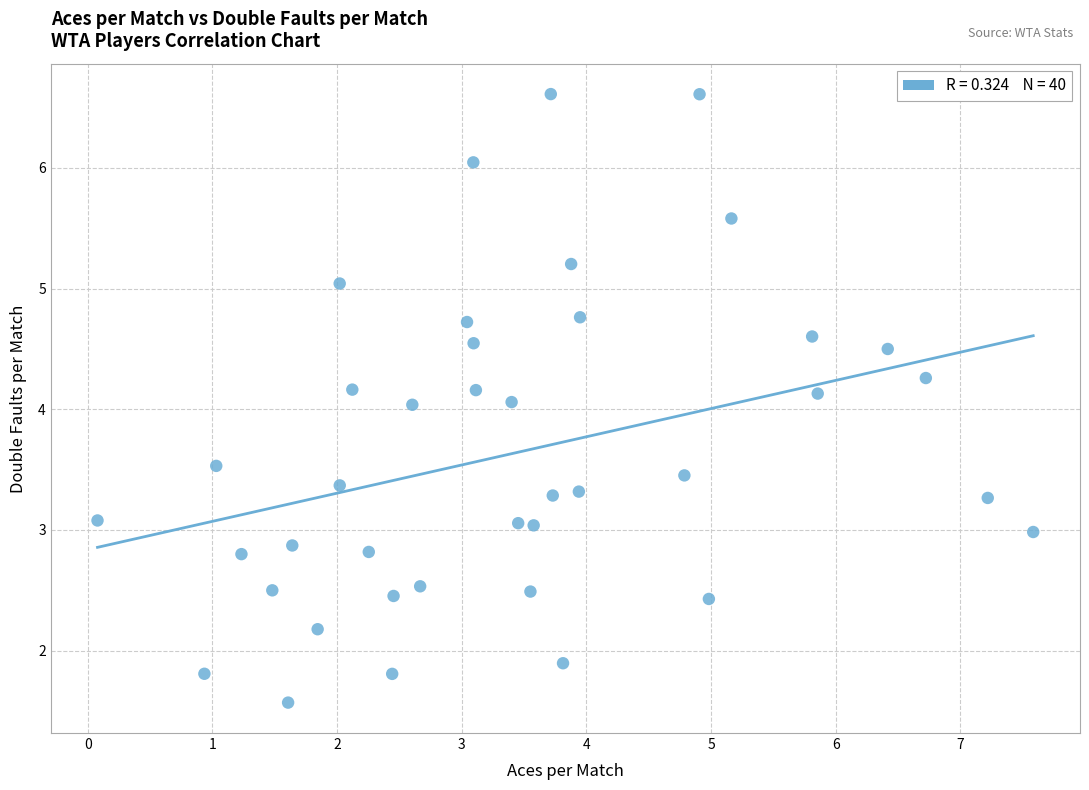

What is the range of Y values (max minus min)?

5.0